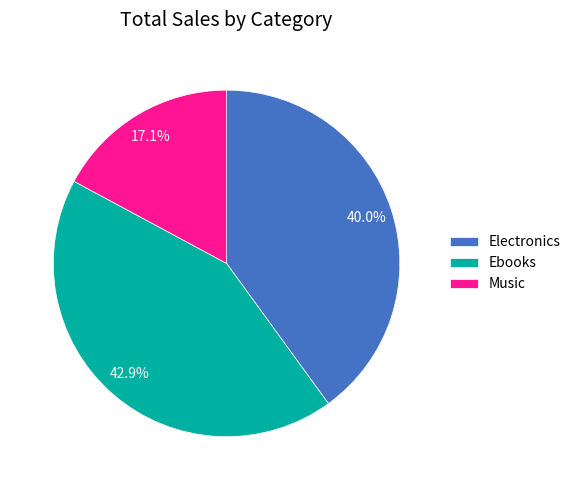

What is the smallest slice in the pie chart?

Music